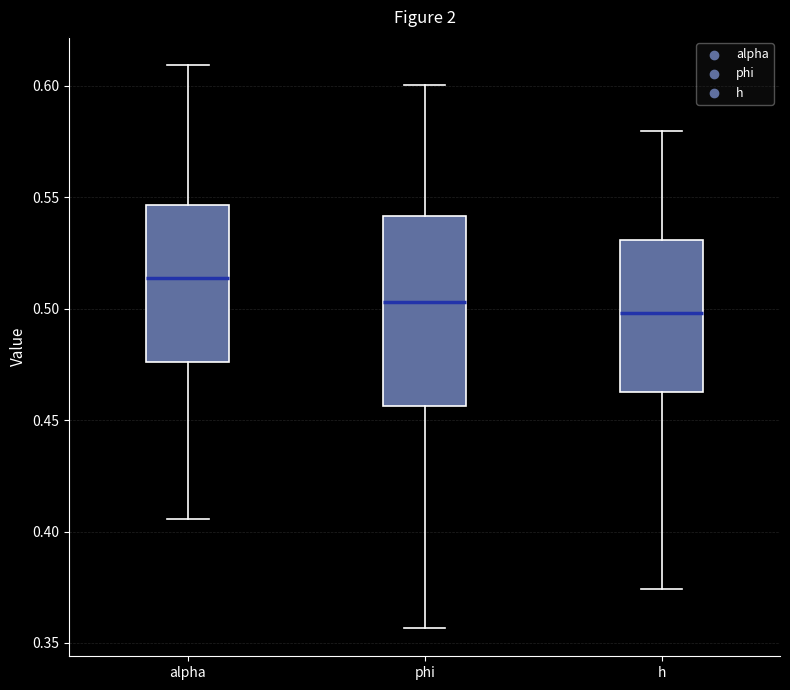

Reading left to right, read every box against the y-axis: the position of its median line, the range the box covers, and the ends of its whiskers. The values are not printed on the chart, so give them approximately, as read against the axis.

alpha: median 0.515, box 0.475 to 0.545, whiskers 0.405 to 0.610
phi: median 0.505, box 0.455 to 0.540, whiskers 0.355 to 0.600
h: median 0.500, box 0.465 to 0.530, whiskers 0.375 to 0.580